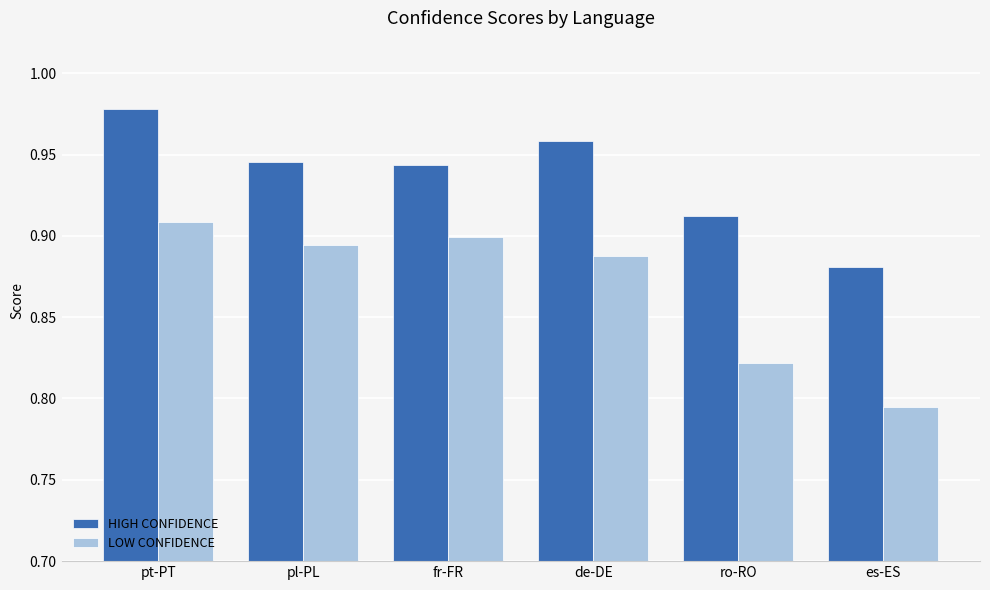

Which series has the widest spread of values?

LOW CONFIDENCE